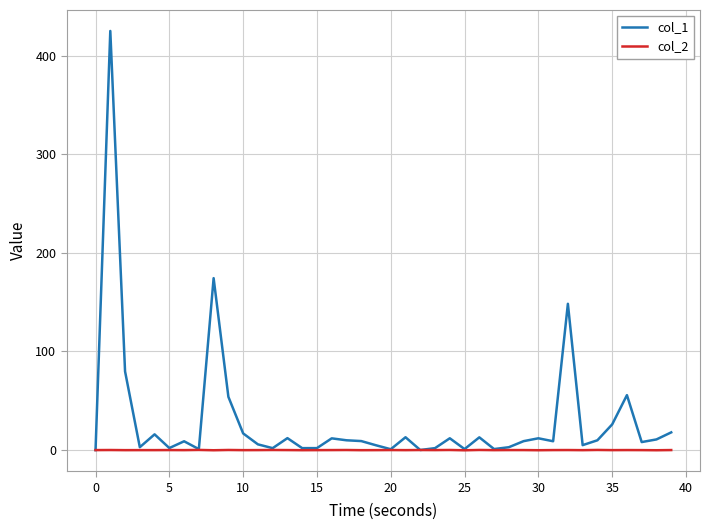

Is this an area chart (filled region under the line)?

No